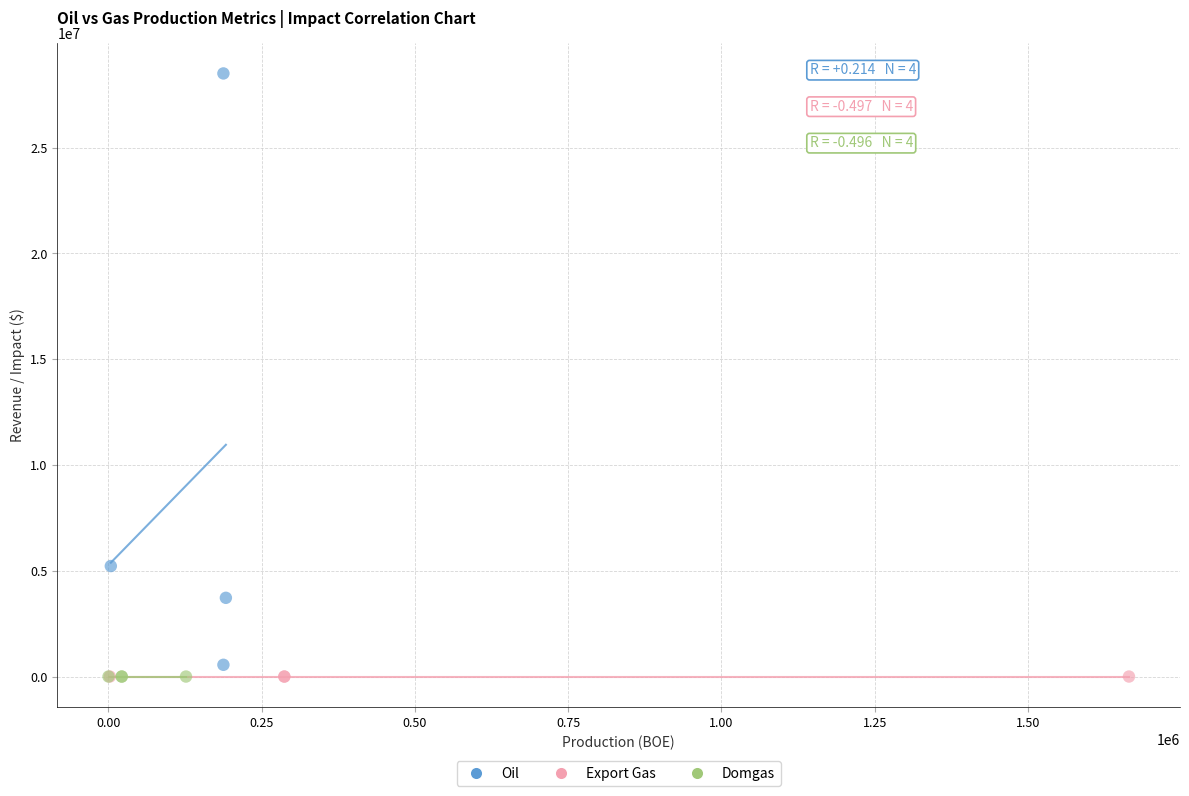

Which series has the widest spread of Y values?

Oil